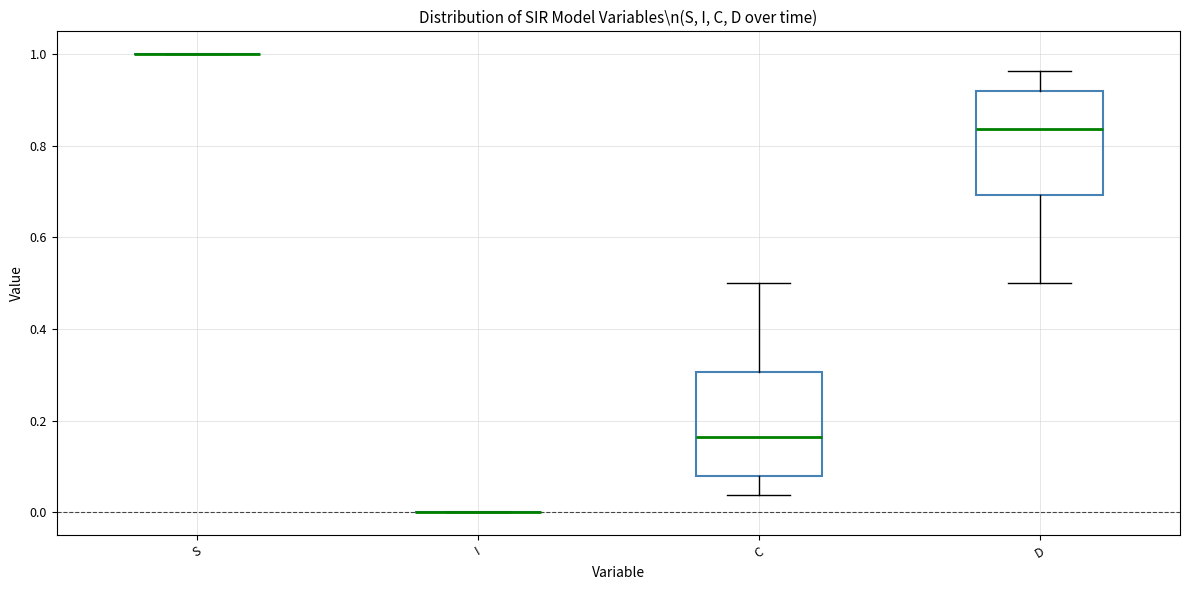

Reading left to right, read every box against the y-axis: the position of its median line, the range the box covers, and the ends of its whiskers. The values are not printed on the chart, so give them approximately, as read against the axis.

S: box collapsed to a line at 1.00, whiskers 1.00 to 1.00
I: box collapsed to a line at 0.00, whiskers 0.00 to 0.00
C: median 0.16, box 0.08 to 0.30, whiskers 0.04 to 0.50
D: median 0.84, box 0.70 to 0.92, whiskers 0.50 to 0.96